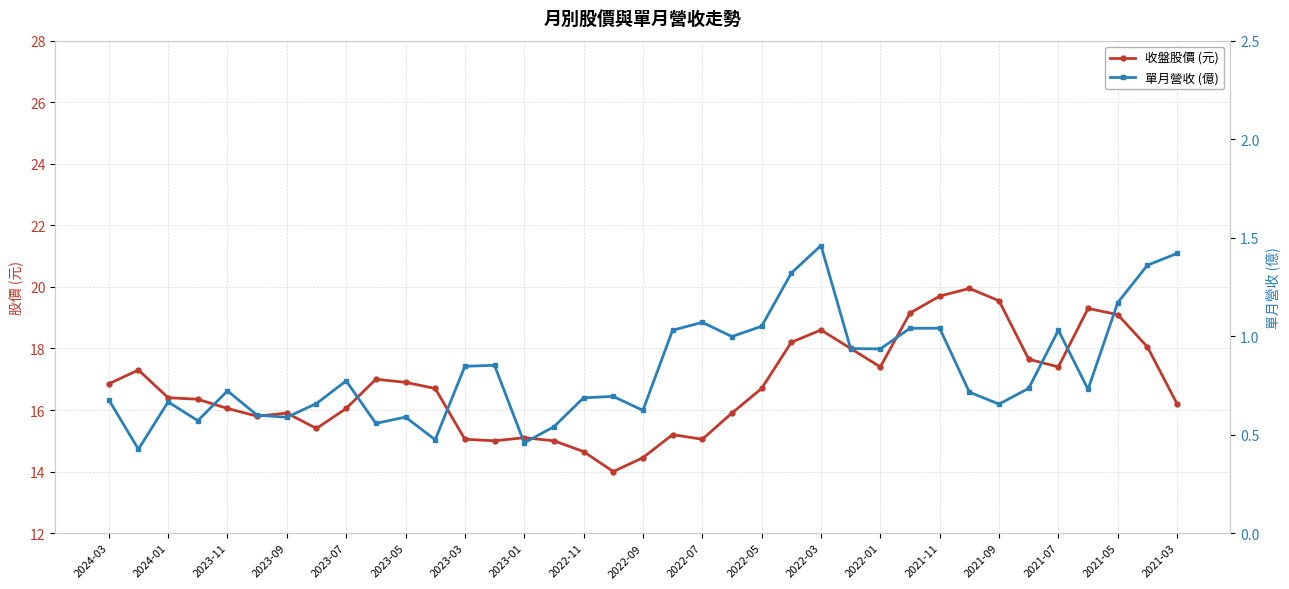

The 收盤股價 (元) series shows 16.2 at 2021-03. True or false?

True